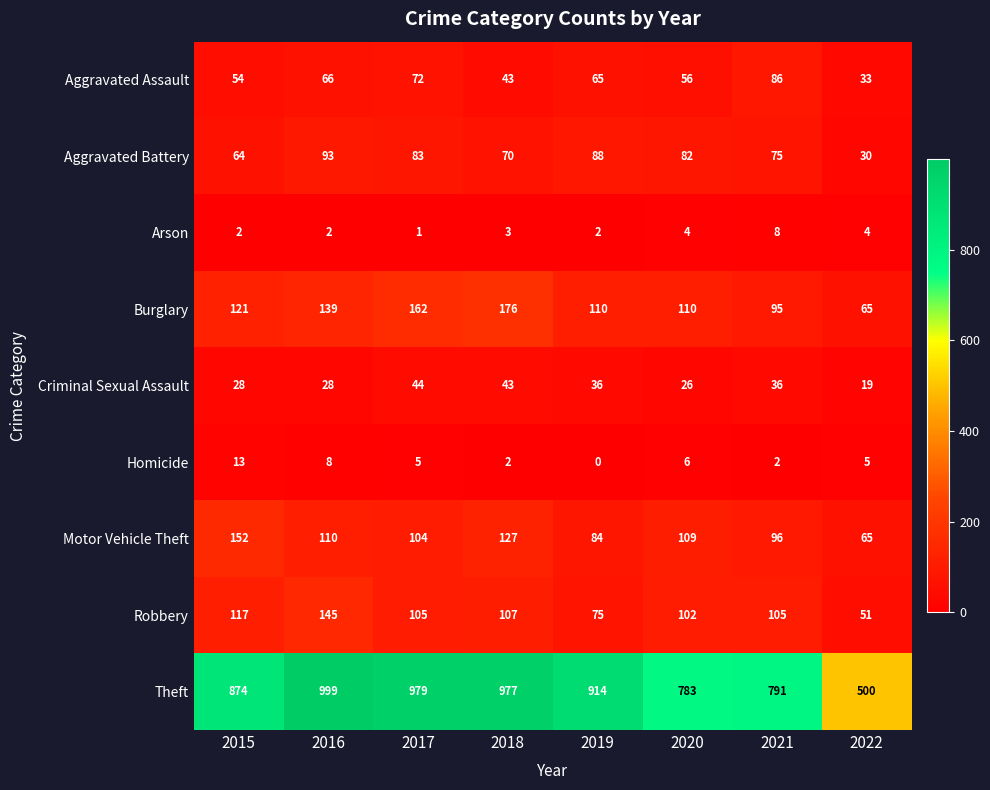

Rank the series at 2016 from lowest to highest value.

Arson, Homicide, Criminal Sexual Assault, Aggravated Assault, Aggravated Battery, Motor Vehicle Theft, Burglary, Robbery, Theft